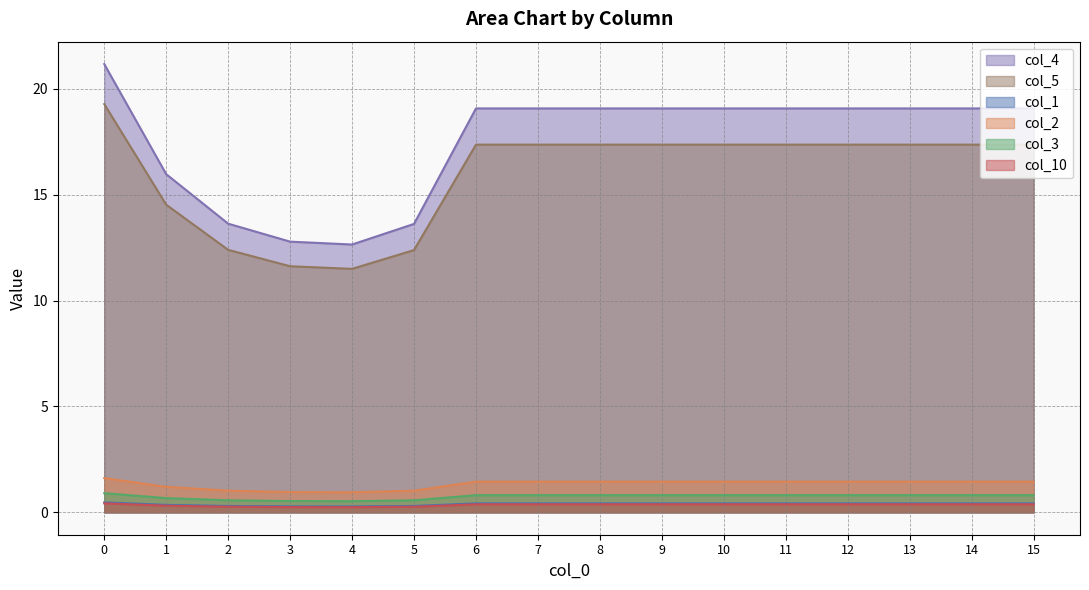

Rank the series at 14 from lowest to highest value.

10, 1, 3, 2, 5, 4